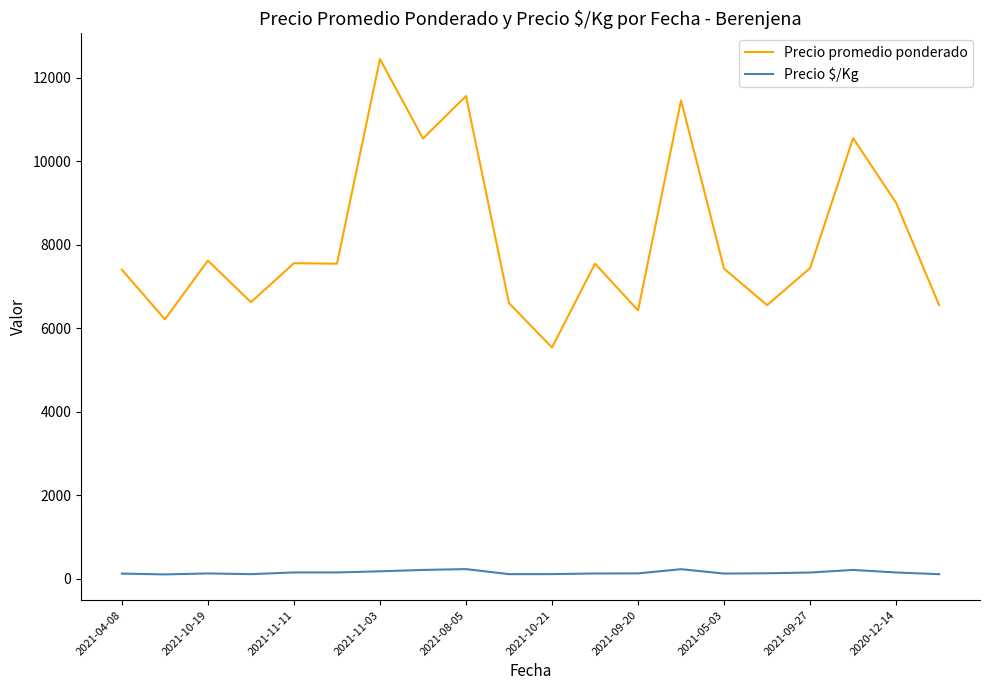

True or false: Precio $/Kg and Precio promedio ponderado cross at least once.

False